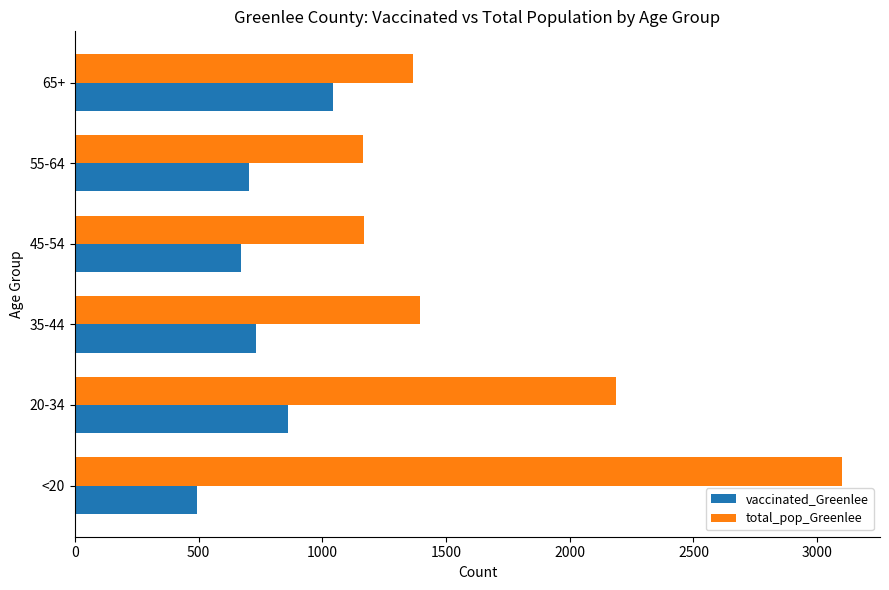

What is the difference between the maximum and minimum values in the vaccinated_Greenlee series?

549